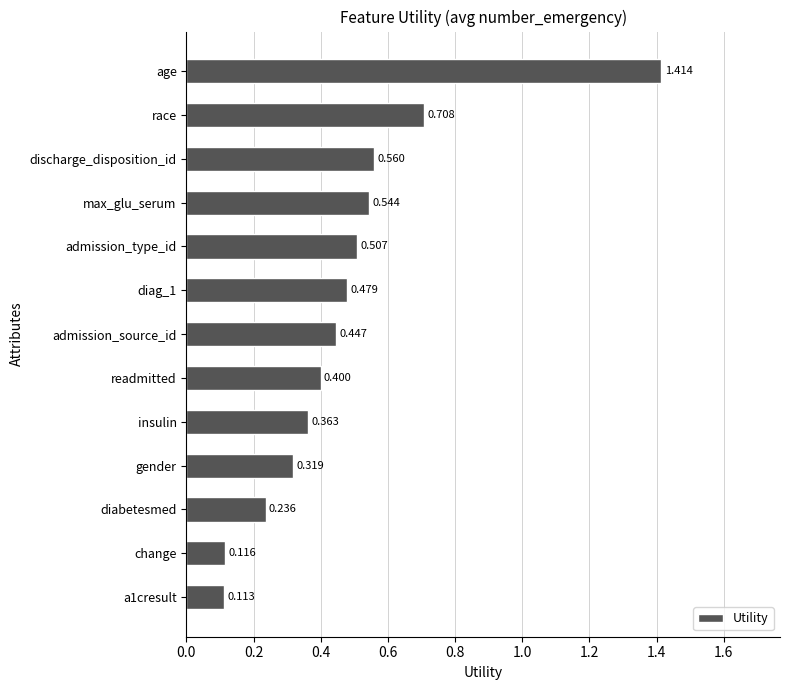

Which category has the highest value across all series?

age